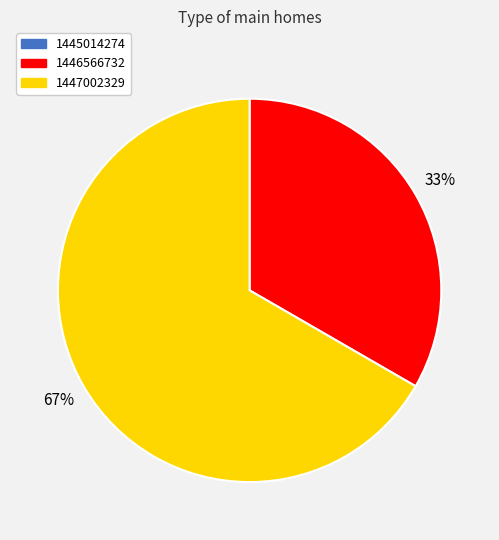

What is the ratio of the value at 1447002329 to the value at 1446566732?

2.0